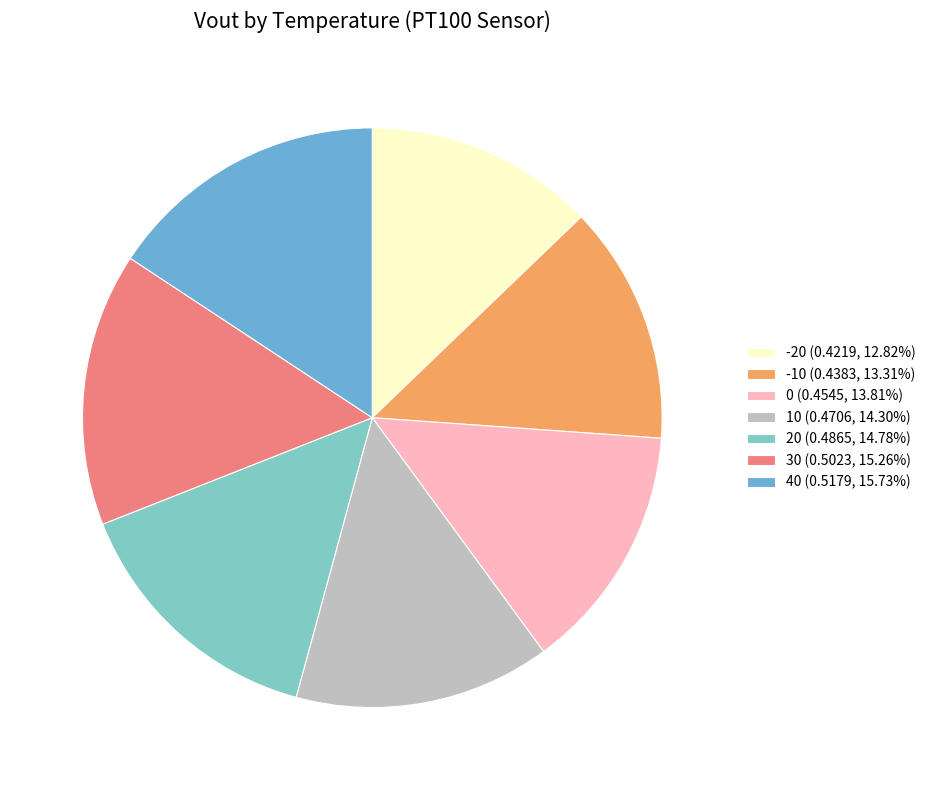

Between 0 and 30, which is larger?

30